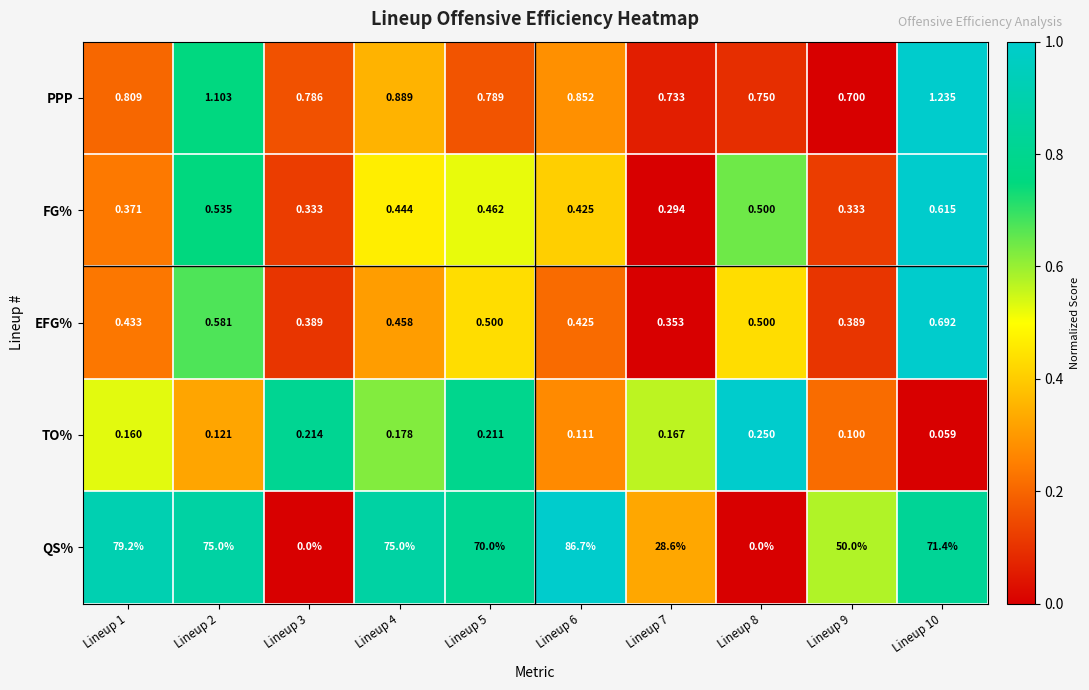

Which series changed the most between Lineup 2 and Lineup 10?

QS%